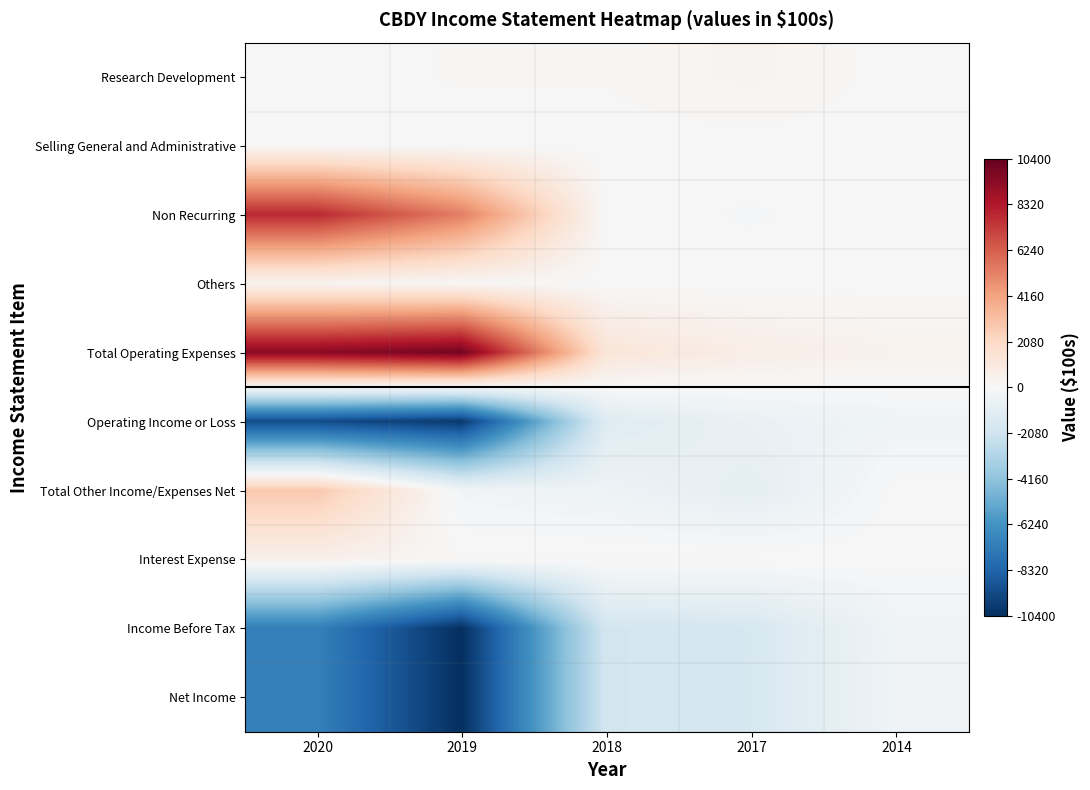

Between 2020 and 2014, which is larger?

2020